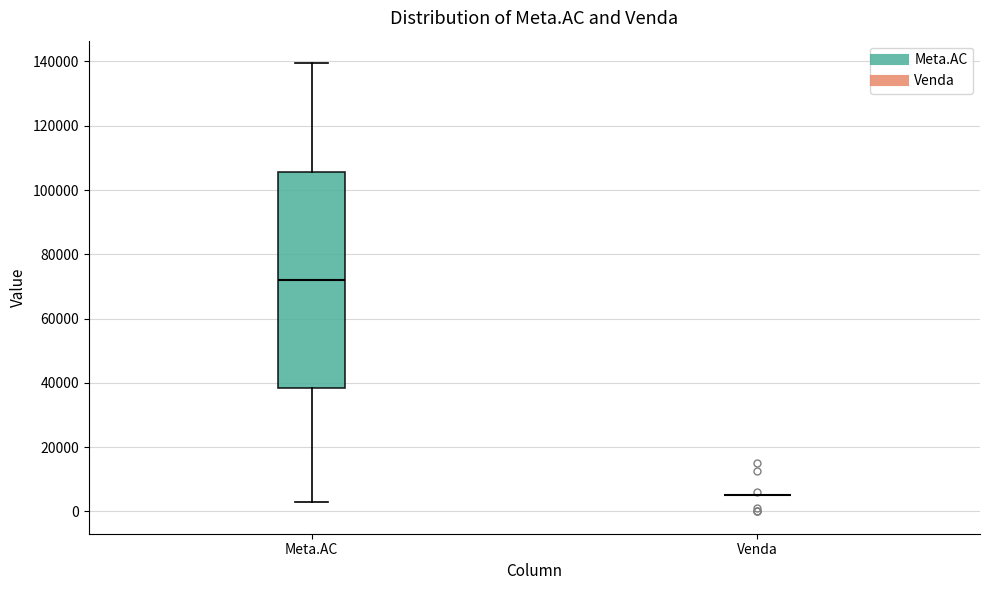

Which box is the tallest, from its lower edge to its upper edge?

Meta.AC